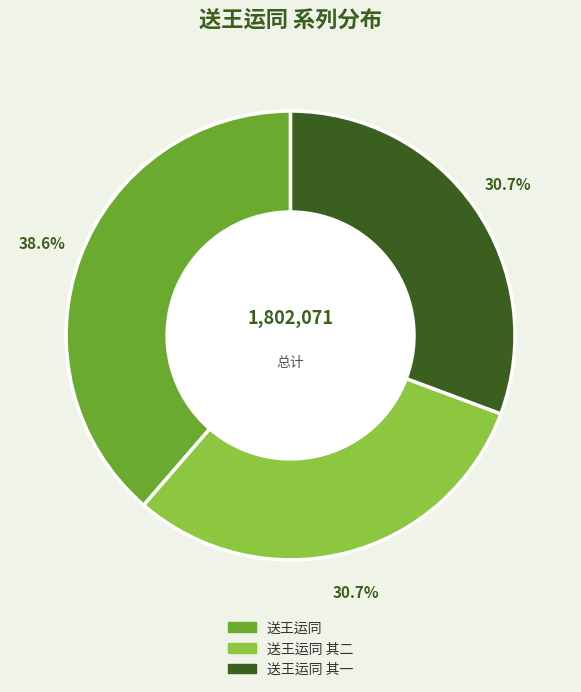

How many slices are in this pie chart?

3